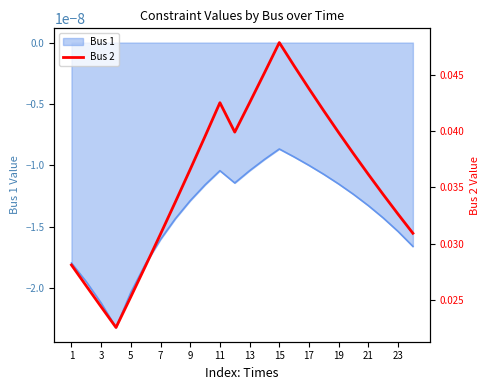

At which label is Bus 1 closest to 0?

15